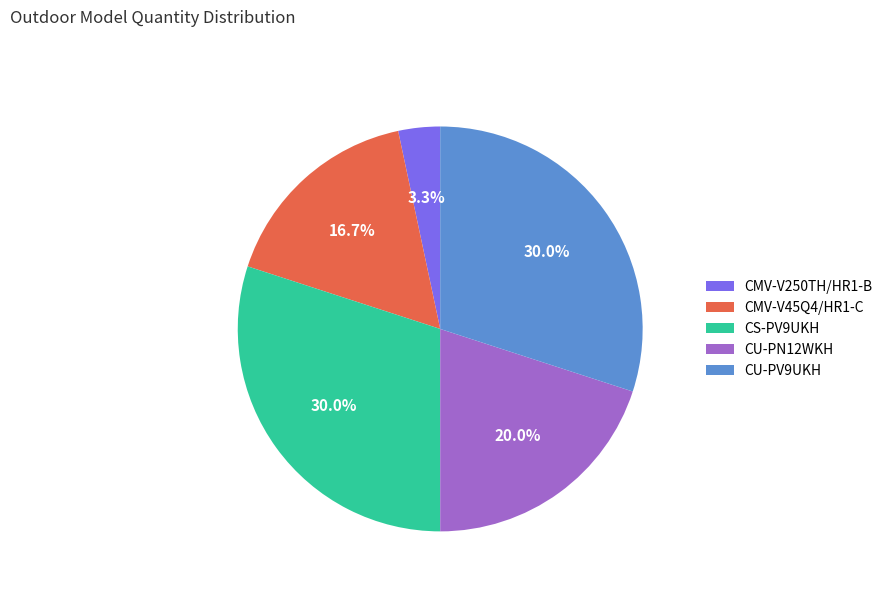

To the nearest percent, what portion does CS-PV9UKH represent?

30%